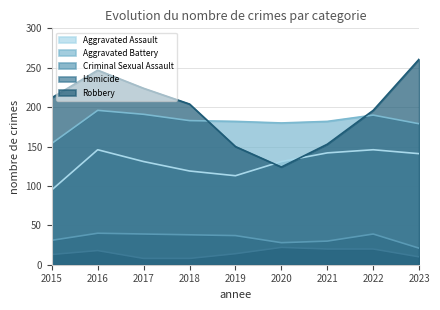

Is it true that Robbery equals 330 at 2015?

False